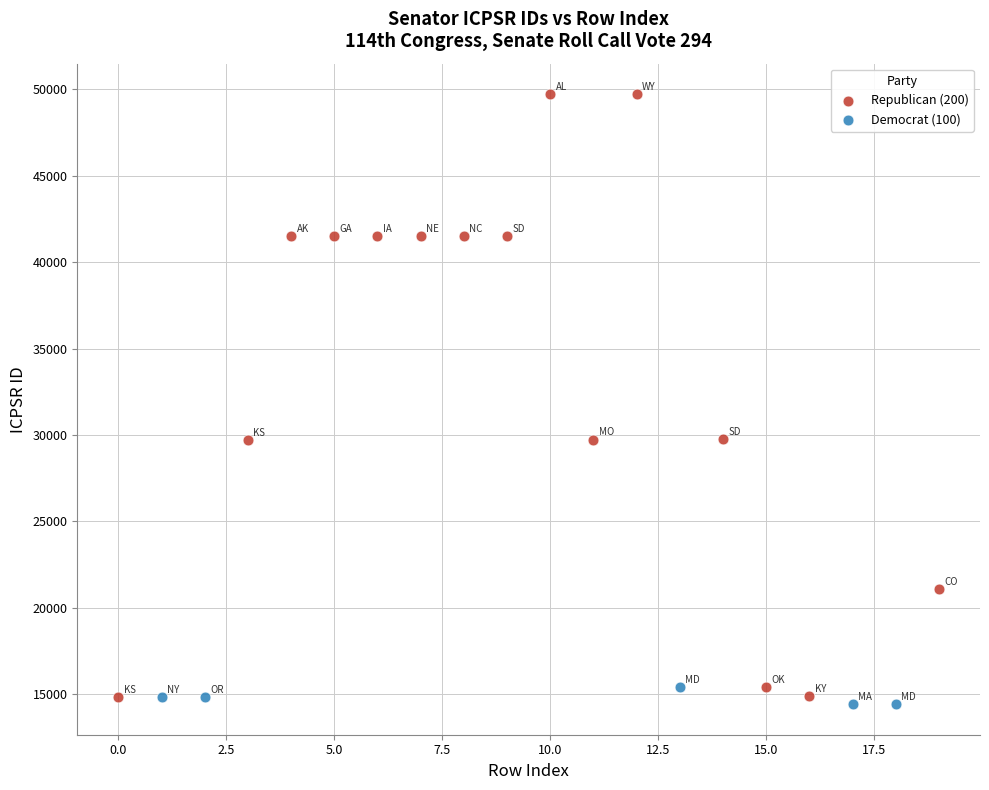

Which series has the largest Y range (max minus min)?

Republican (200)